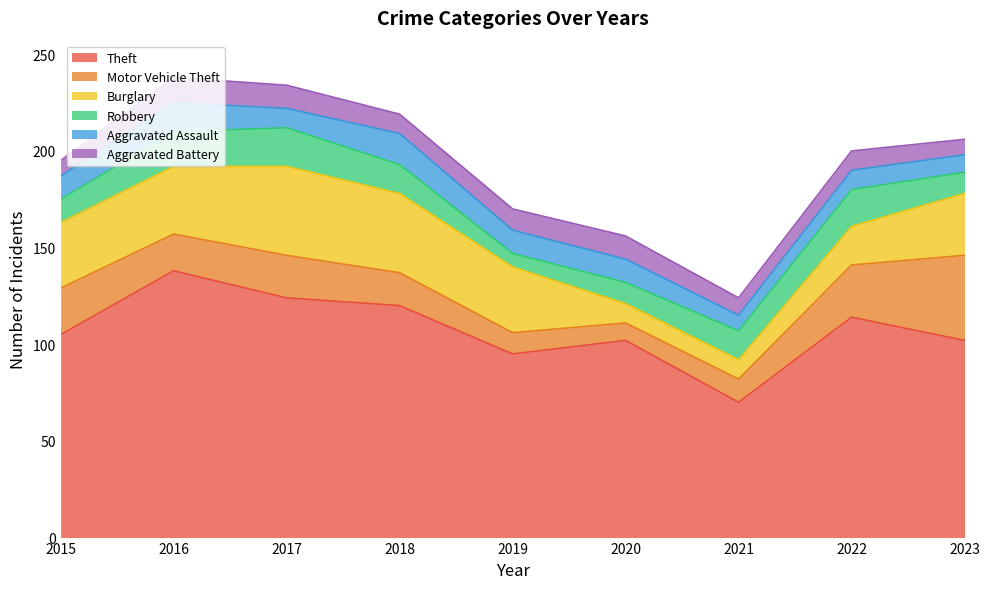

Is the value of Theft at 2019 greater than the value of Burglary at 2023?

Yes